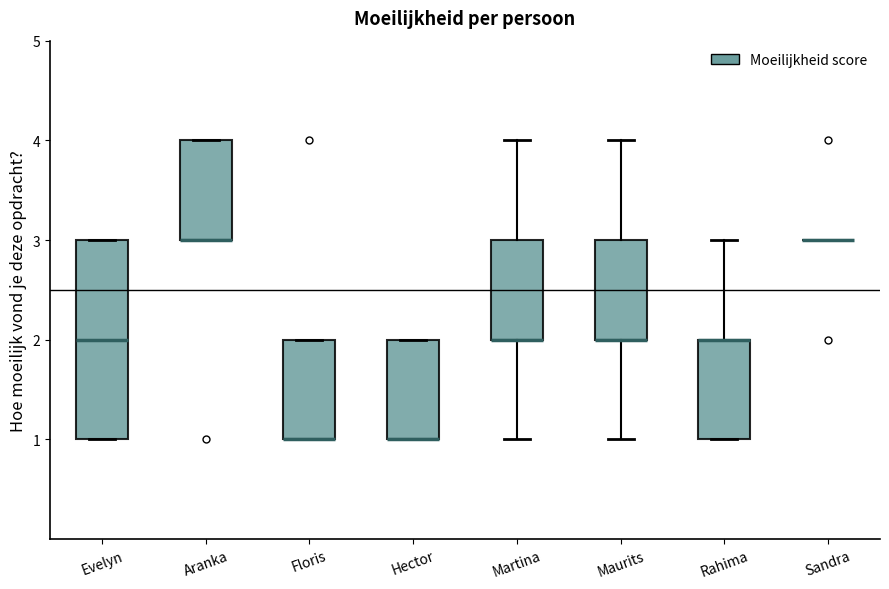

Reading left to right, transcribe this box plot: for each box, give where its median line is, the range the box spans, and where its two whiskers end, as read against the y-axis. The values are not printed on the chart, so give them approximately, as read against the axis.

Evelyn: median 2, box 1 to 3, whiskers 1 to 3
Aranka: median 3 (drawn on the box's lower edge), box 3 to 4, whiskers 3 to 4
Floris: median 1 (drawn on the box's lower edge), box 1 to 2, whiskers 1 to 2
Hector: median 1 (drawn on the box's lower edge), box 1 to 2, whiskers 1 to 2
Martina: median 2 (drawn on the box's lower edge), box 2 to 3, whiskers 1 to 4
Maurits: median 2 (drawn on the box's lower edge), box 2 to 3, whiskers 1 to 4
Rahima: median 2 (drawn on the box's upper edge), box 1 to 2, whiskers 1 to 3
Sandra: box collapsed to a line at 3, whiskers 3 to 3